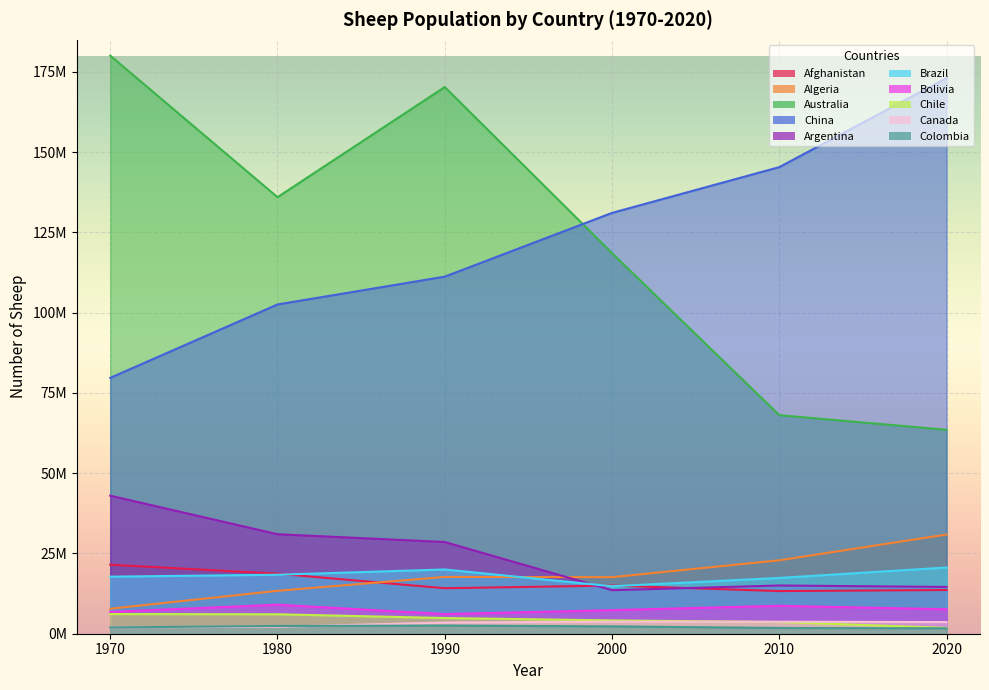

The 1970 series shows 34764365 at China. True or false?

False